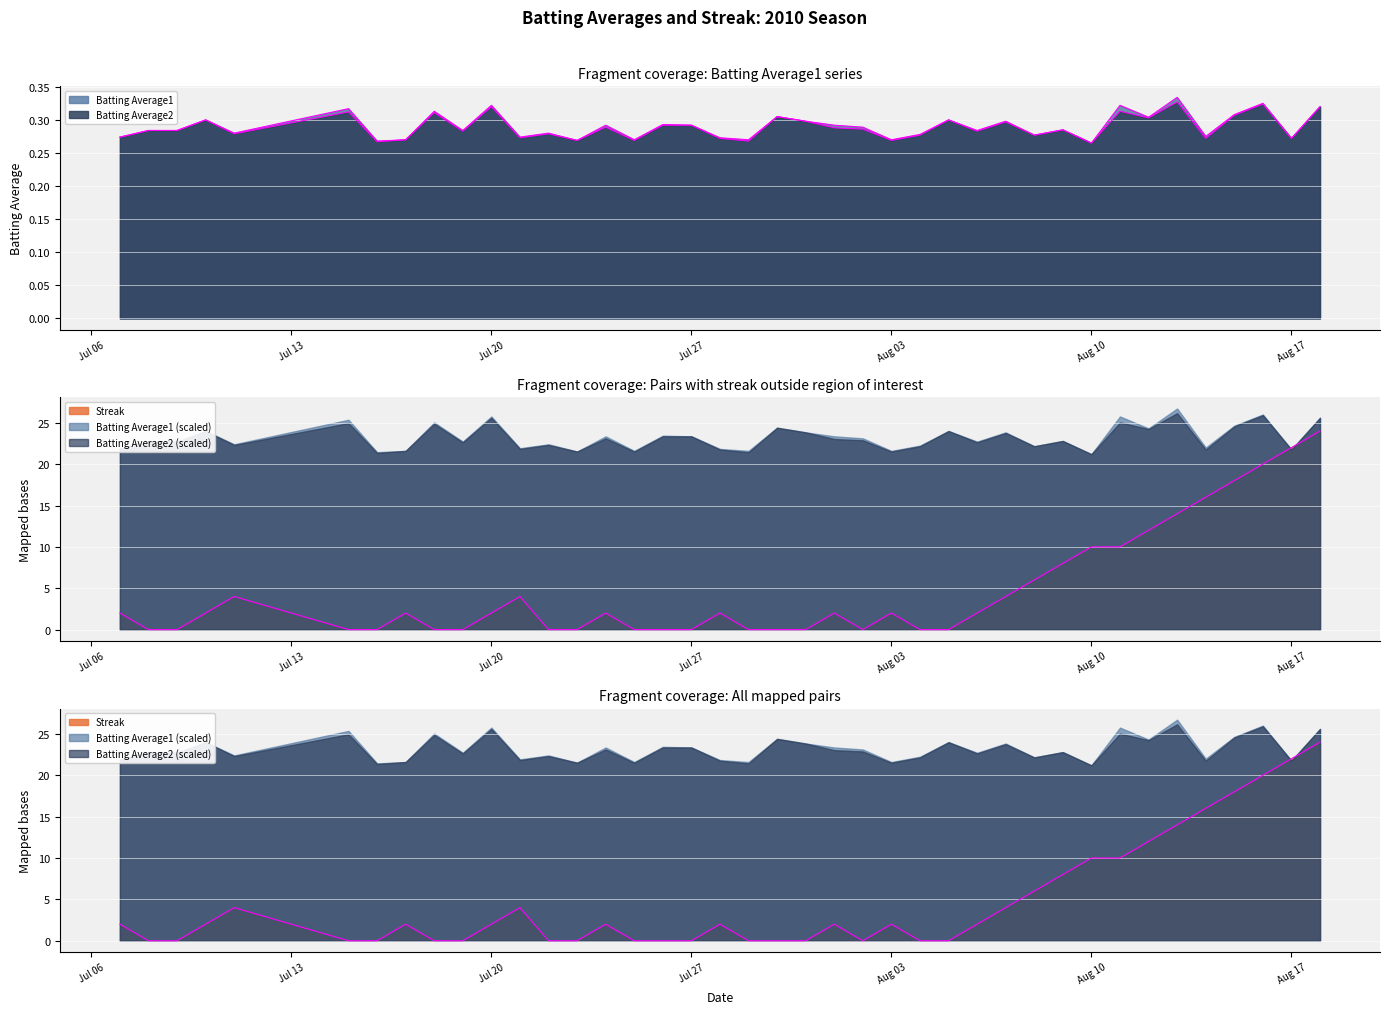

What is the label of the 11th point from the left?

Jul 20